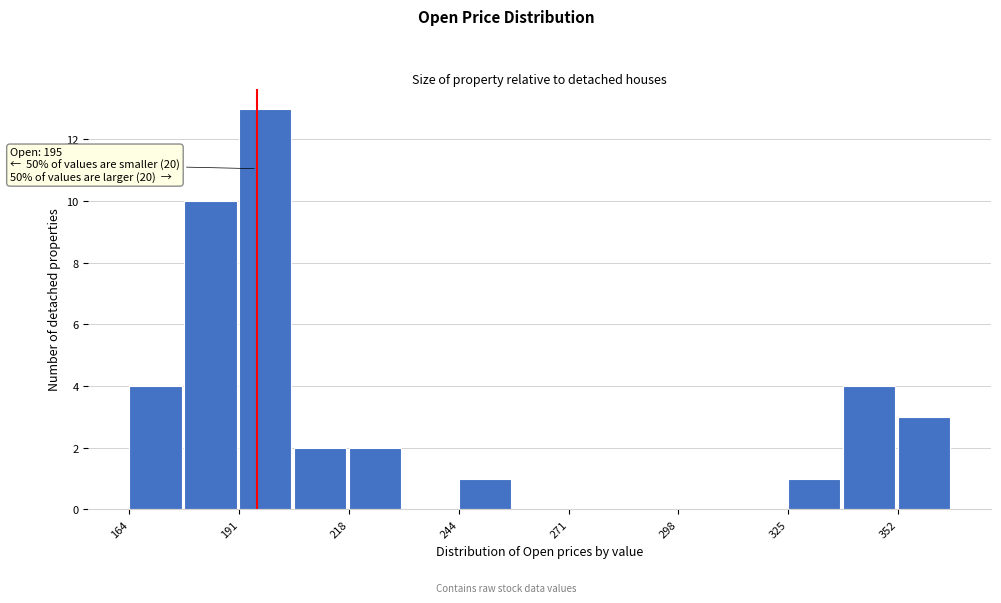

Read against the x-axis, roughly where is the centre of the tallest bar?

195